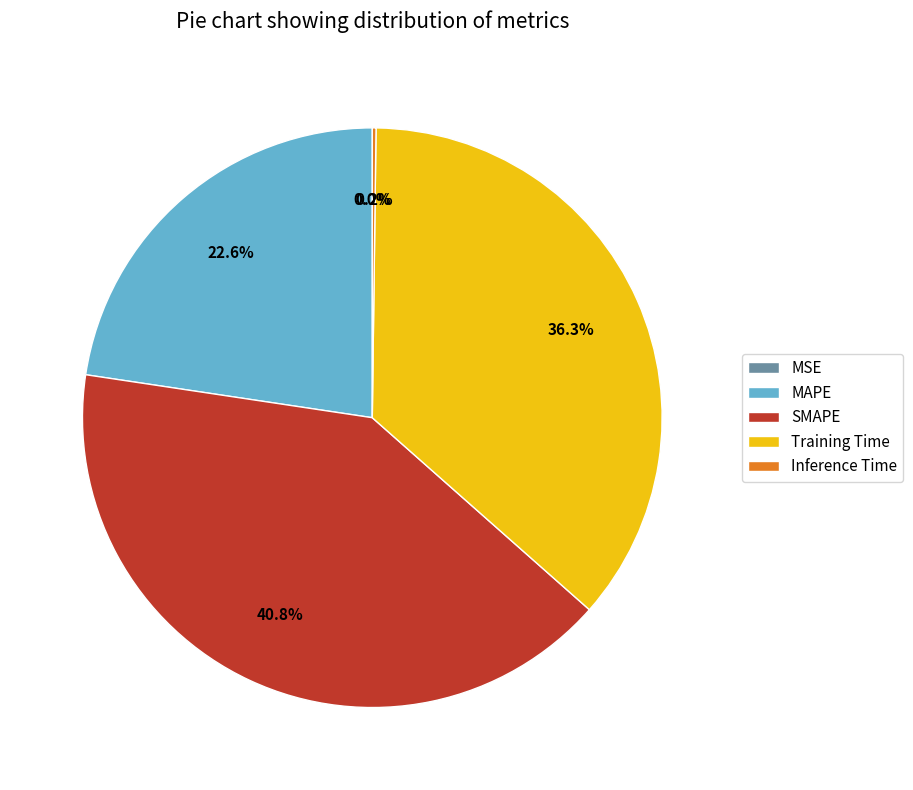

What portion of the pie excludes MAPE?

77.4%